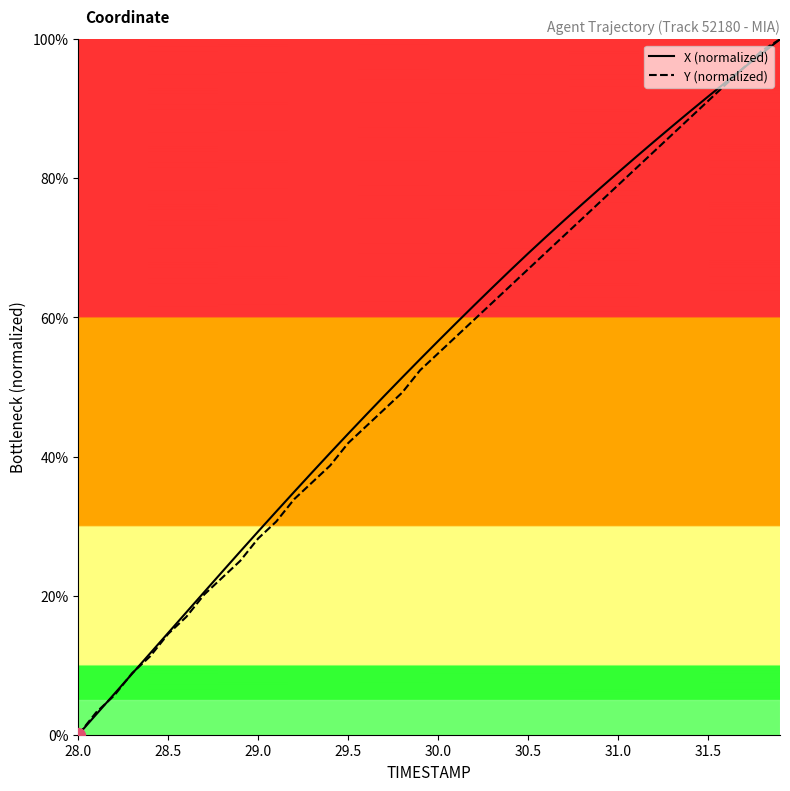

What is the greatest value displayed?

100.0